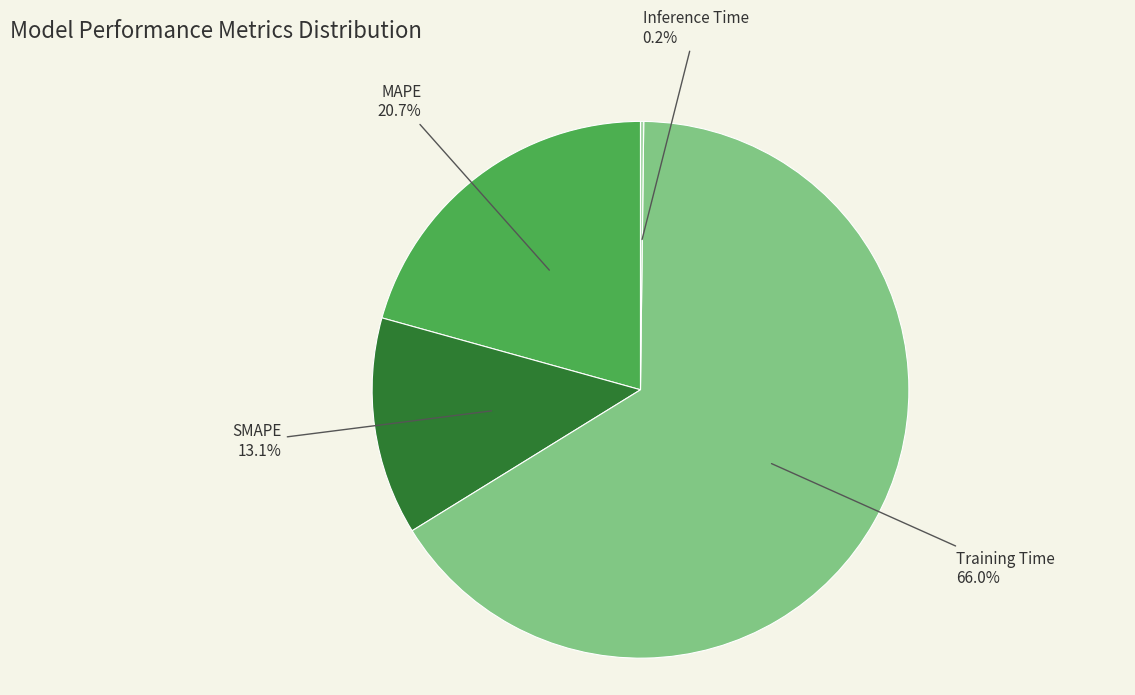

Which slice is the largest?

Training Time